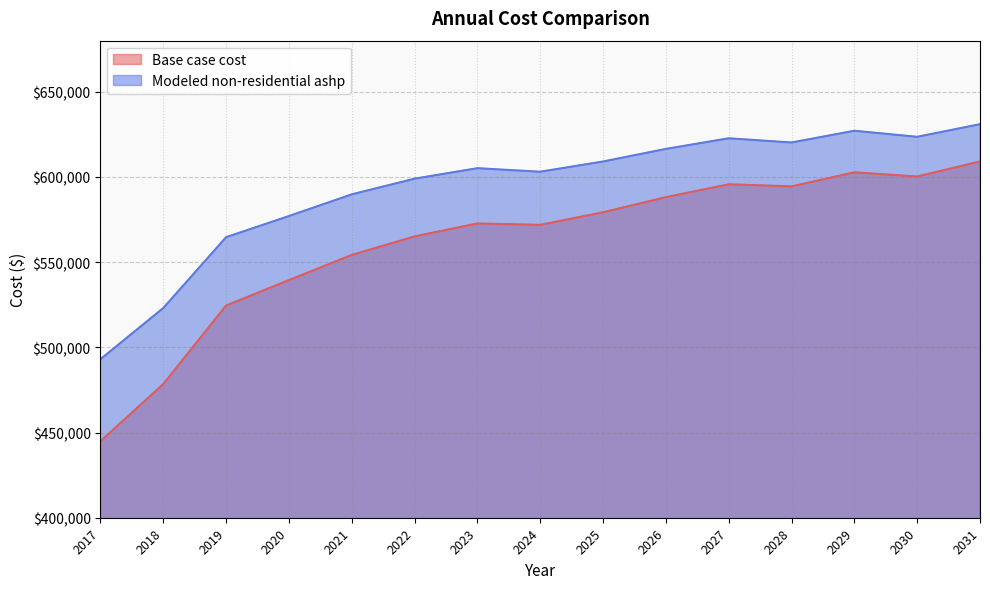

Which category has the highest value in the Base case cost series?

2031